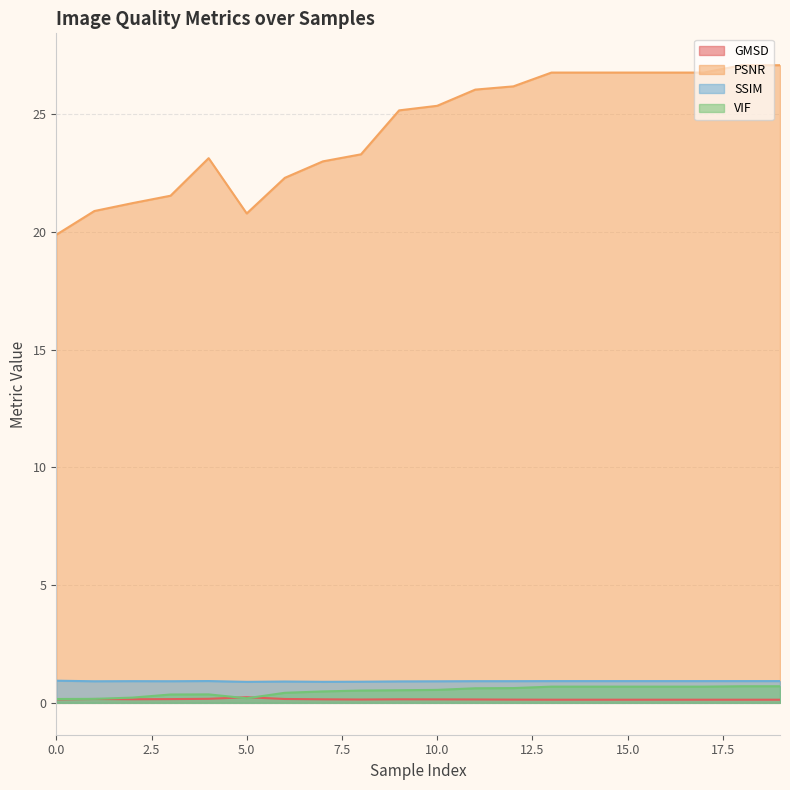

Count the number of data series in this chart.

4